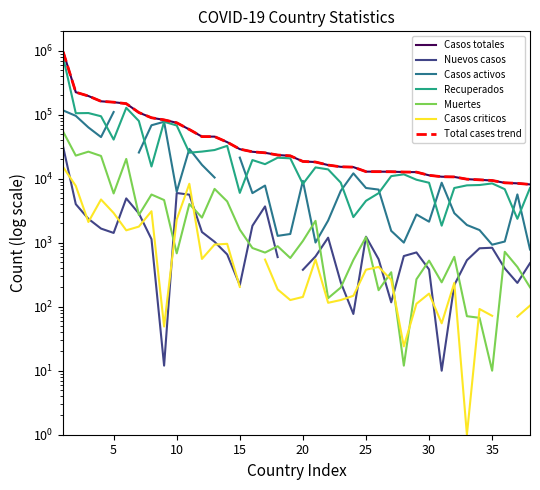

How many values in the Muertes series are below 825?

19